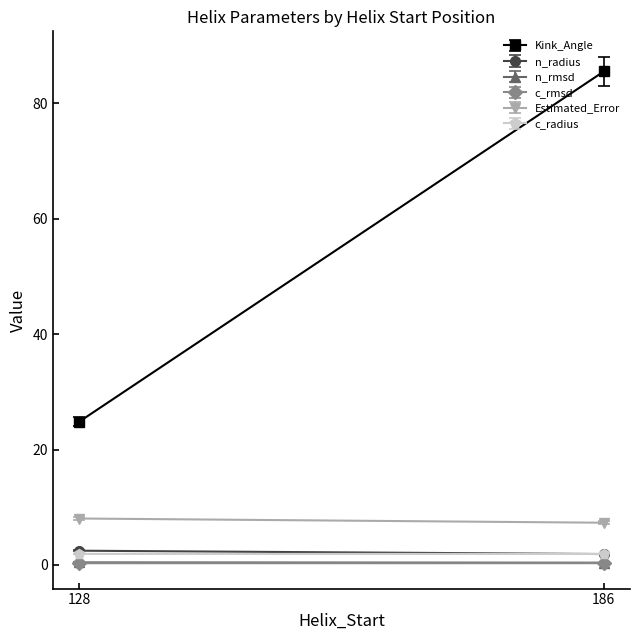

What is the average value of the Kink_Angle series?

55.2